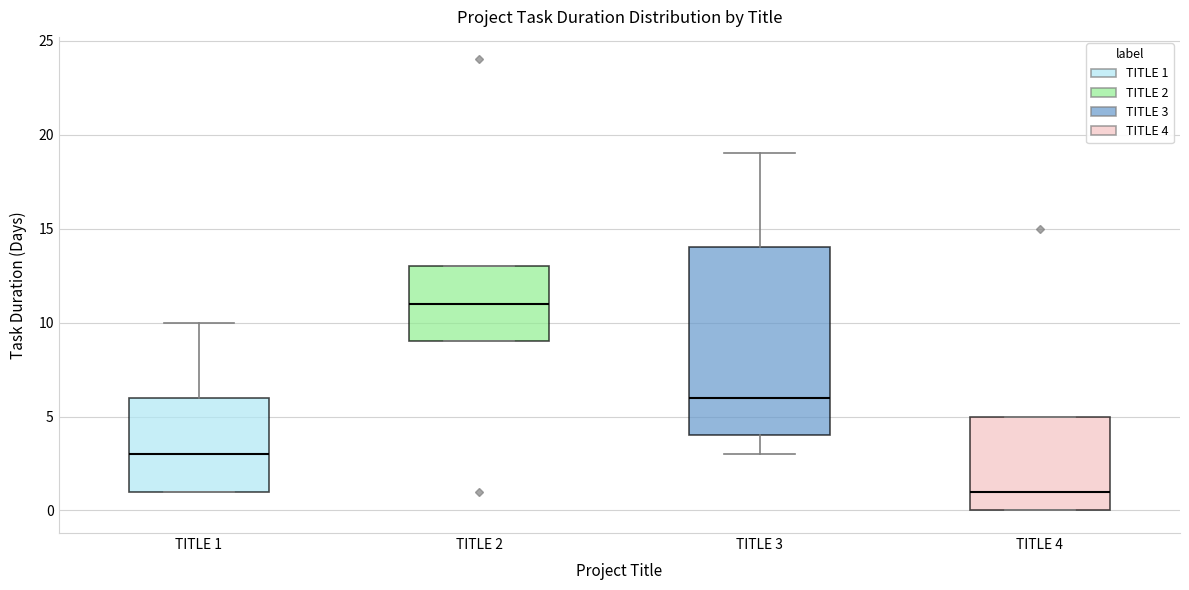

Where is the upper edge of the box for TITLE 4 on the y-axis? The values are not printed on the chart, so give them approximately, as read against the axis.

5